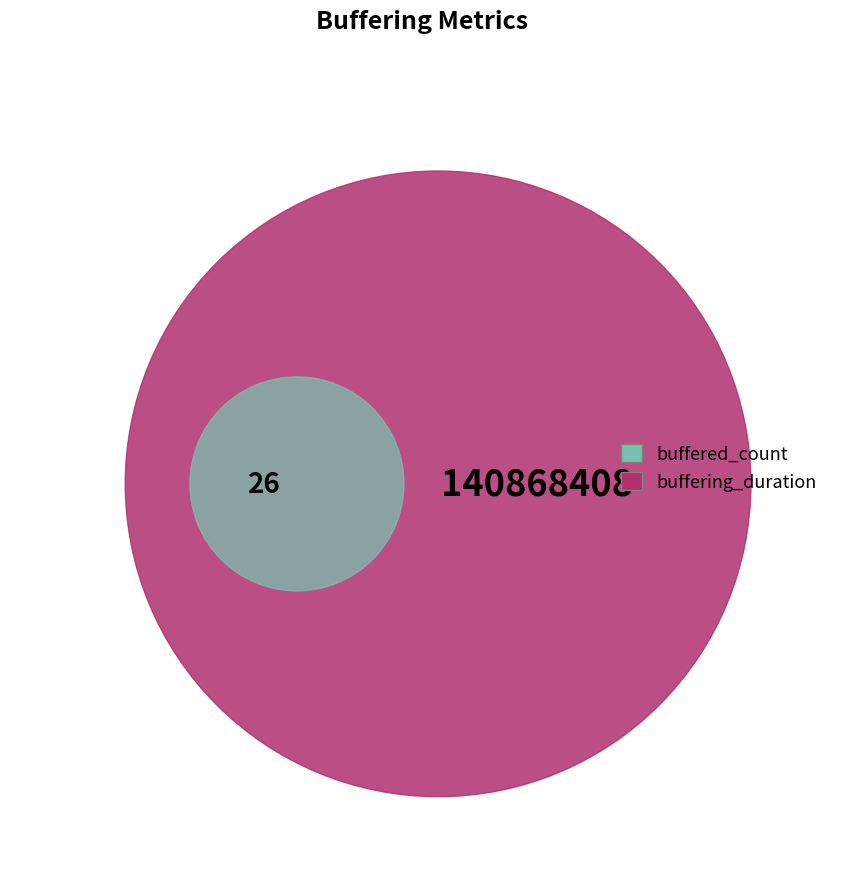

What is the change in value from buffering_duration to buffered_count?

-140868382